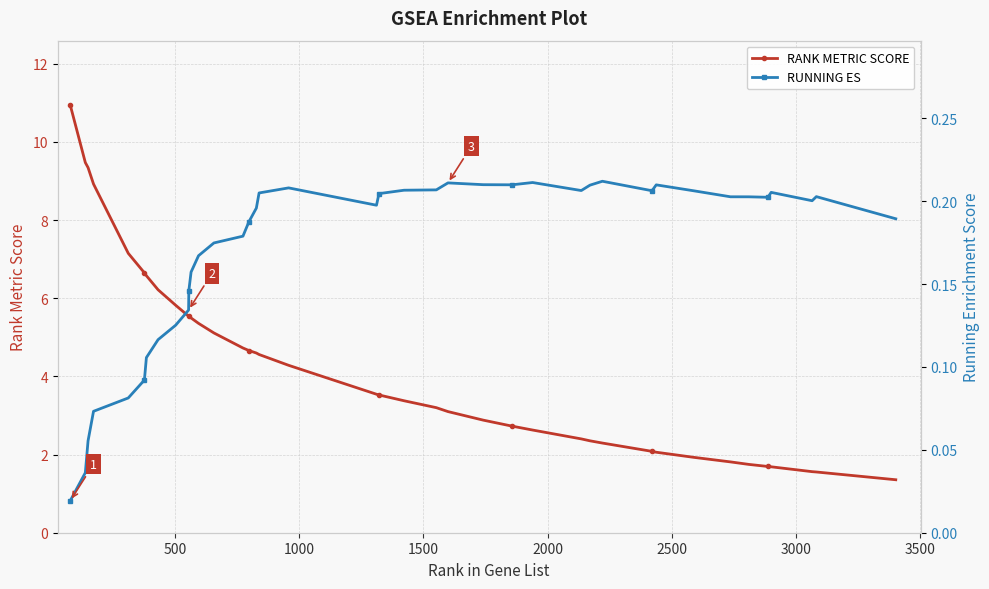

Reading left to right, what are all the values shown in this chart?

RANK METRIC SCORE: 10.9	9.5	9.3	8.9	7.1	6.6	6.6	6.2	5.8	5.5	5.5	5.5	5.4	5.1	4.7	4.7	4.6	4.6	4.3	3.5	3.5	3.4	3.2	3.1	2.9	2.7	2.6	2.4	2.4	2.3	2.1	2.1	1.9	1.8	1.7	1.7	1.7	1.6	1.6	1.4
RUNNING ES: 0.0	0.0	0.1	0.1	0.1	0.1	0.1	0.1	0.1	0.1	0.1	0.2	0.2	0.2	0.2	0.2	0.2	0.2	0.2	0.2	0.2	0.2	0.2	0.2	0.2	0.2	0.2	0.2	0.2	0.2	0.2	0.2	0.2	0.2	0.2	0.2	0.2	0.2	0.2	0.2